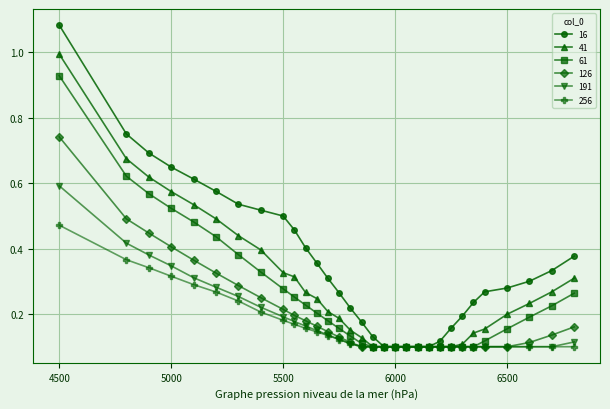

Which series has the widest spread of values?

16